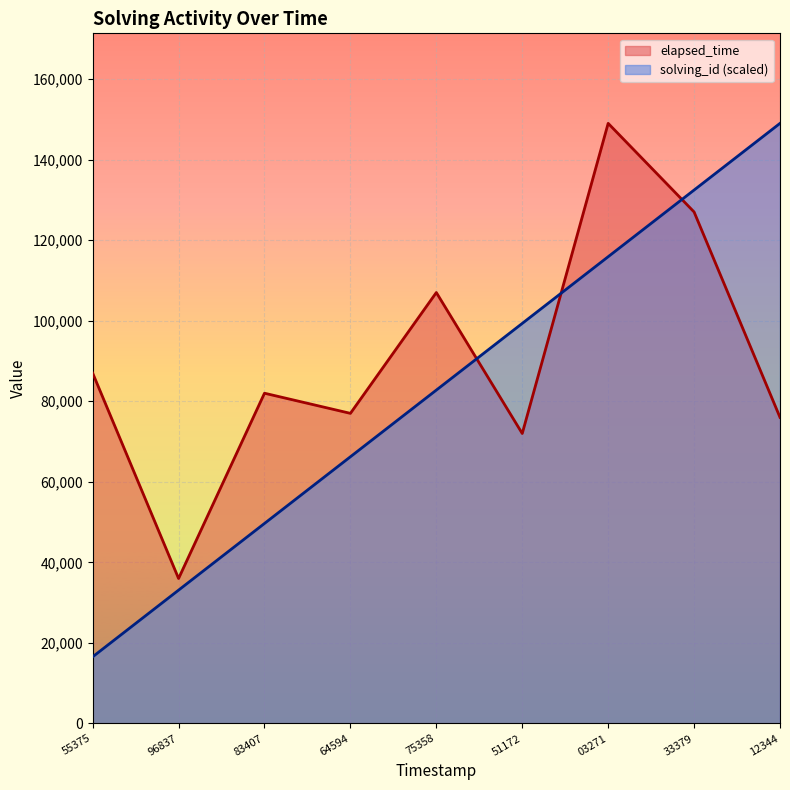

True or false: elapsed_time has more than 1 interior local peaks.

True